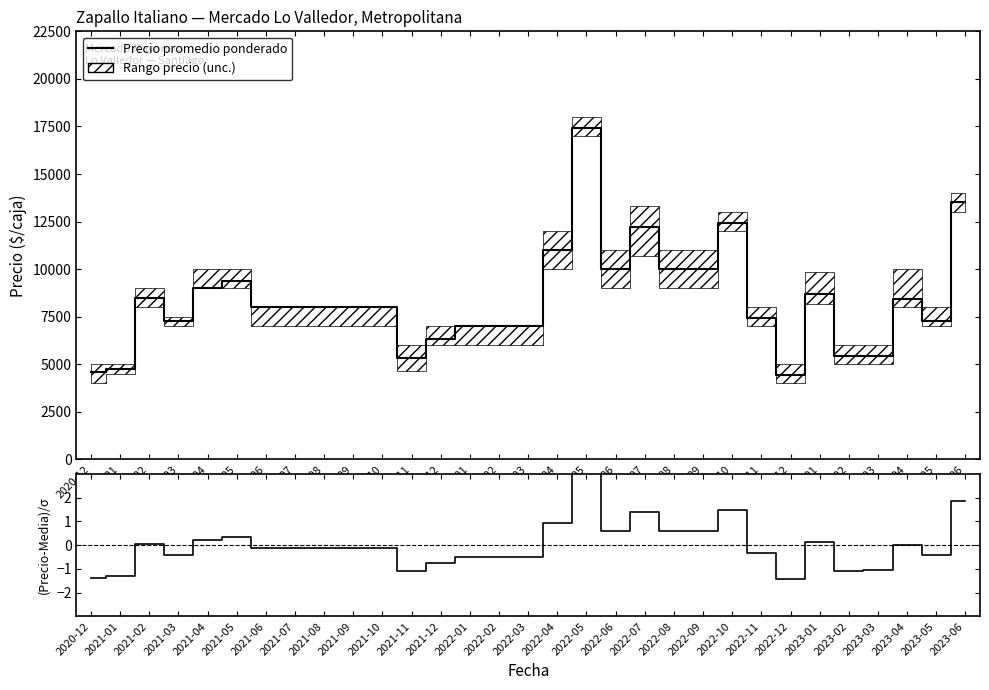

What is the label of the 21st point from the right?

2021-10